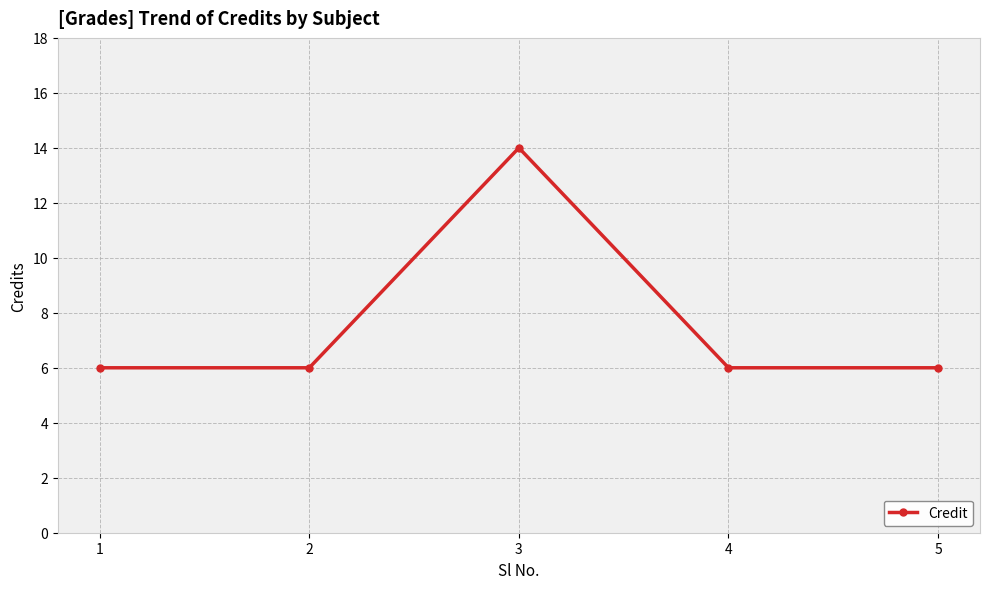

What is the minimum value shown in the chart?

6